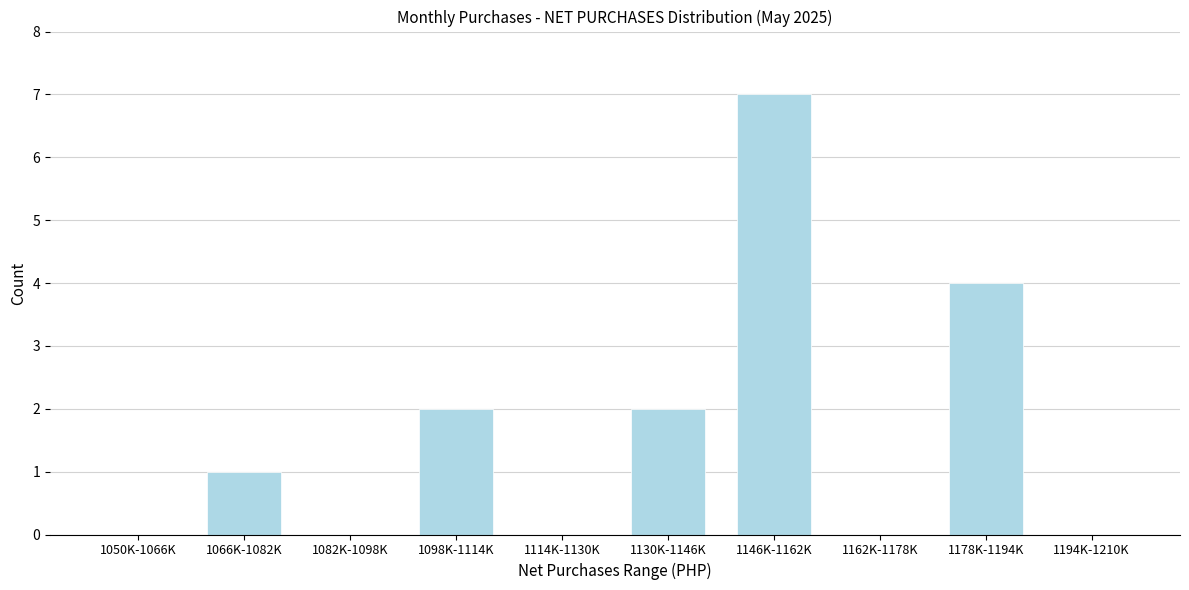

Reading right to left, list all the values displayed in this chart.

1194K-1210K=0	1178K-1194K=4	1162K-1178K=0	1146K-1162K=7	1130K-1146K=2	1114K-1130K=0	1098K-1114K=2	1082K-1098K=0	1066K-1082K=1	1050K-1066K=0